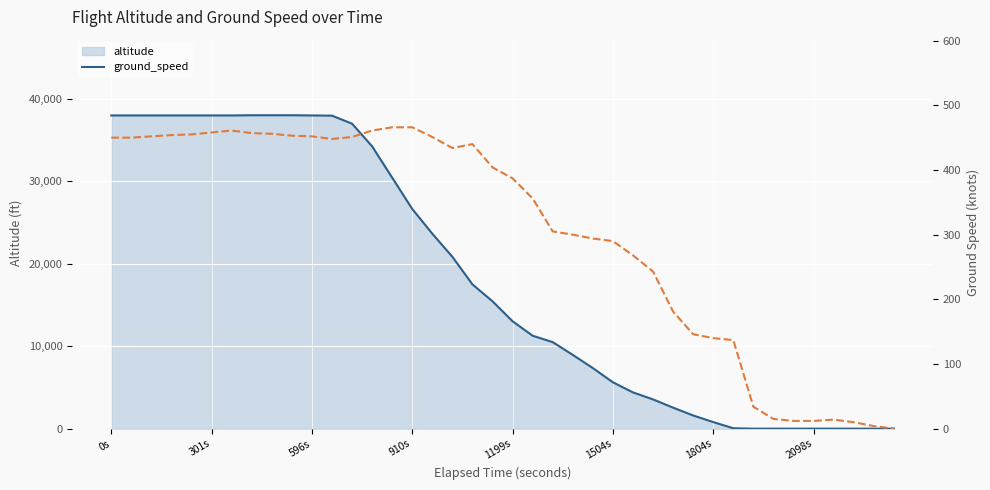

What is the difference between the altitude values at 36 and 14?

30450